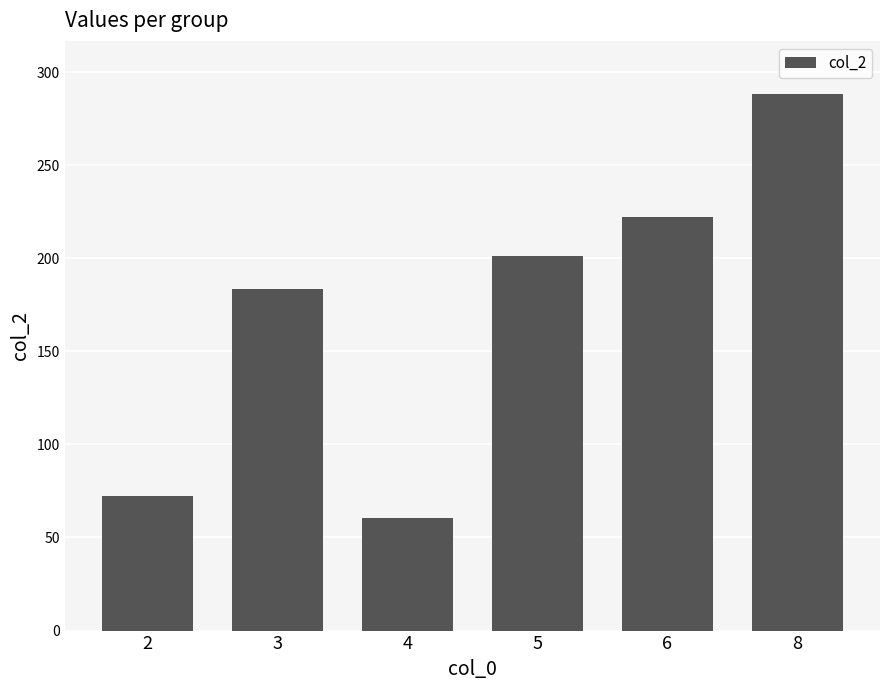

What is the value of the 5th bar from the left?

222.1